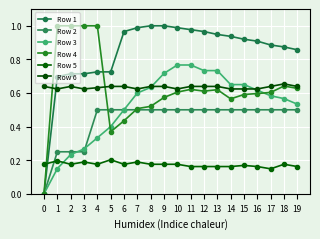

True or false: Row 1 and Row 3 intersect in this chart.

False